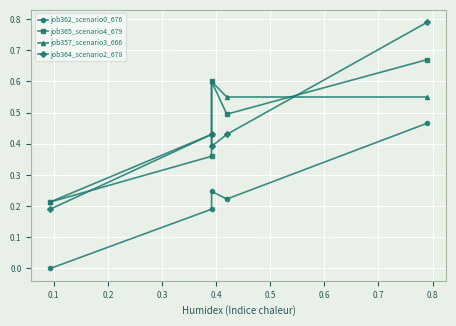

How many lines are shown in the chart?

4